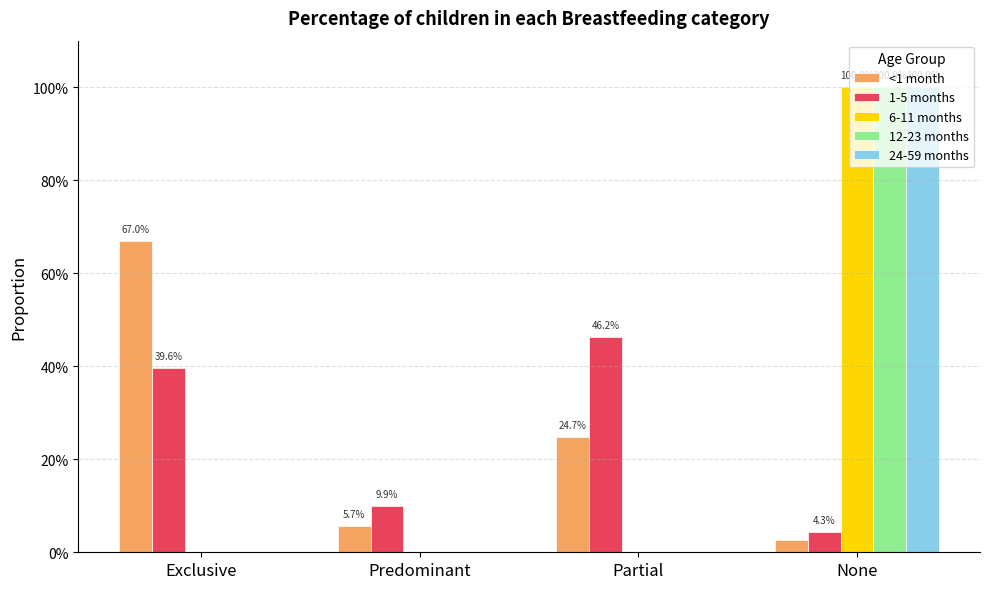

List the series in order of their peak value, lowest first.

1-5 months, <1 month, 6-11 months, 12-23 months, 24-59 months